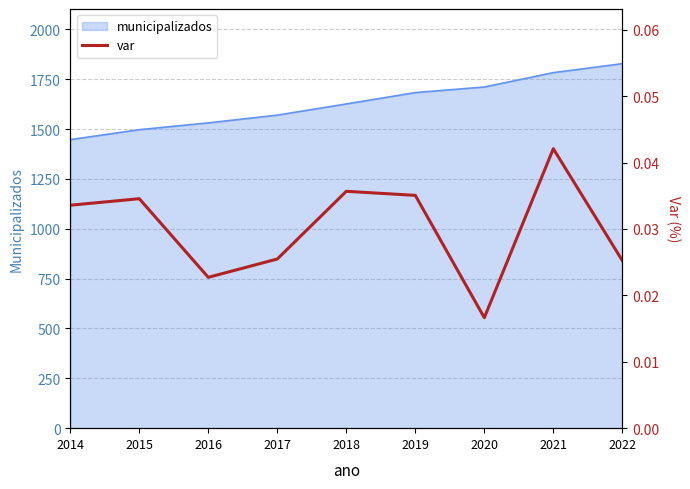

Rank the categories by value from lowest to highest.

2020, 2016, 2022, 2017, 2014, 2015, 2019, 2018, 2021